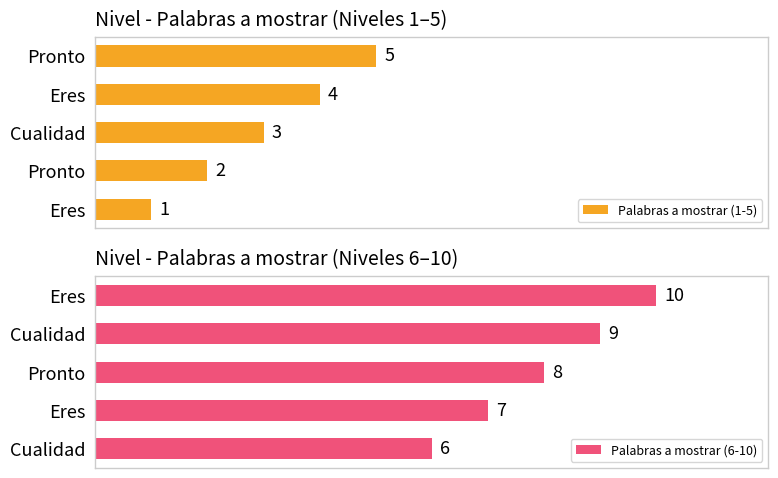

What is the total value across all series at 4?

15